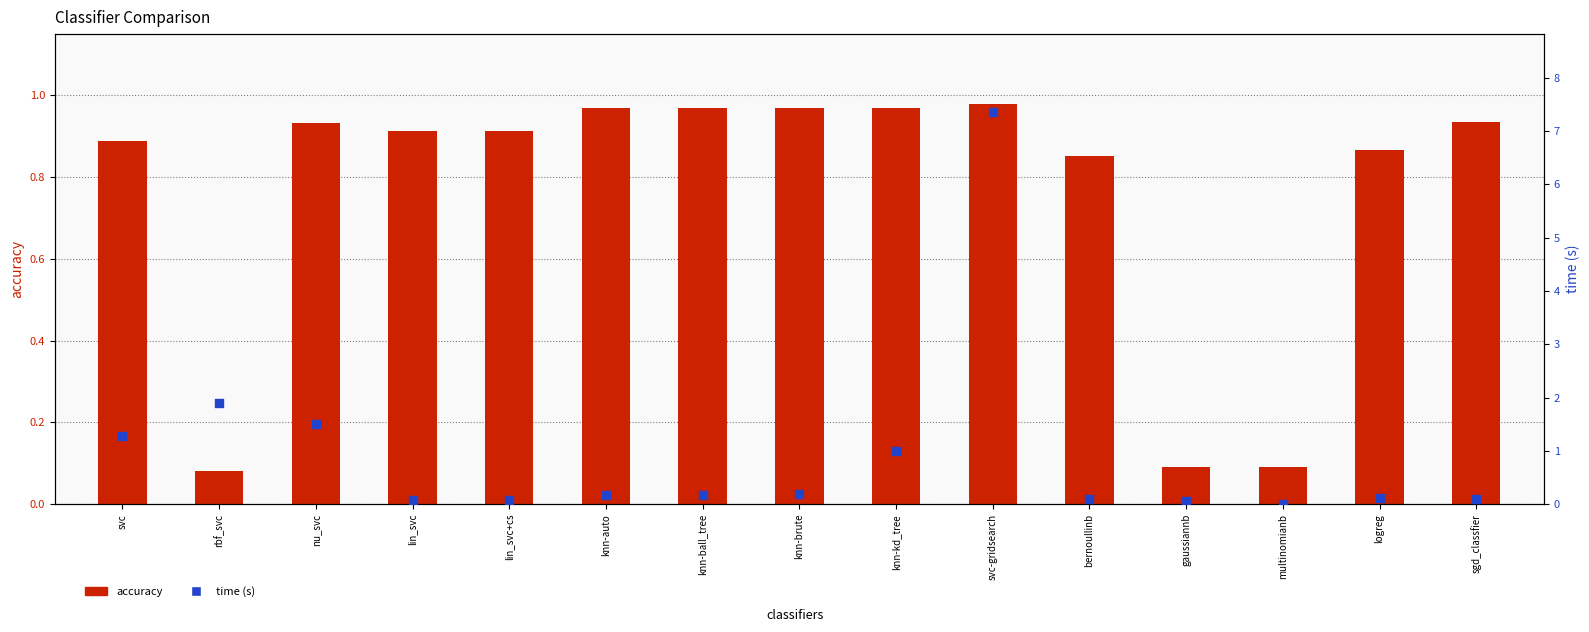

Is the value of accuracy at knn-auto greater than the value of time (s) at lin_svc+cs?

Yes